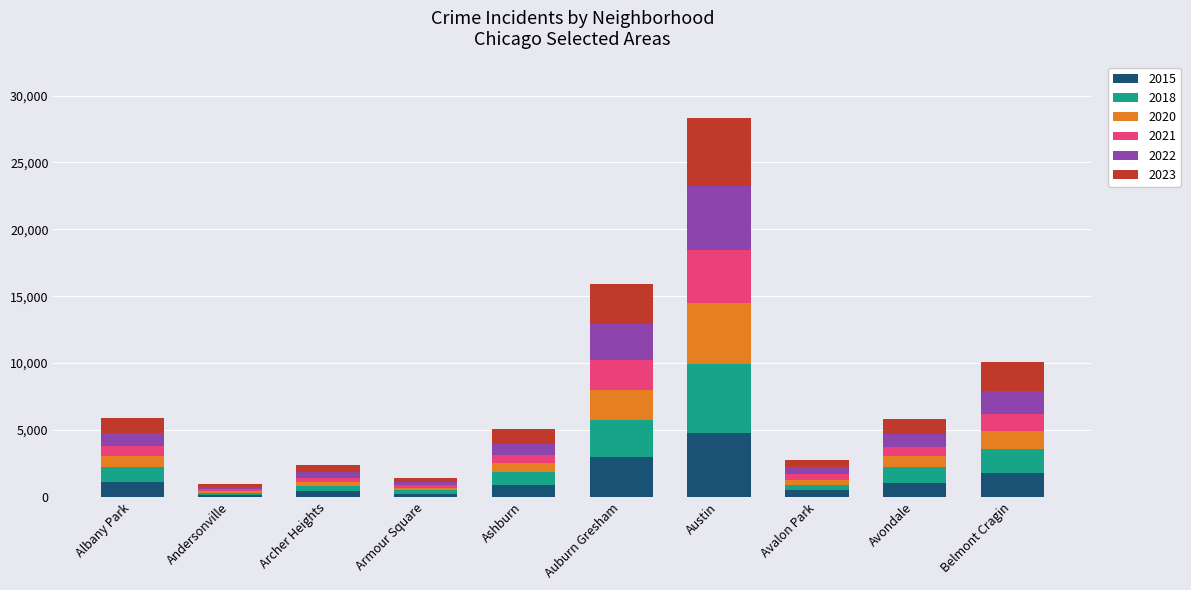

What is the total value across all series at Austin?

28300